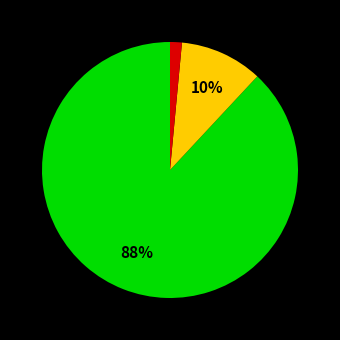

Does any single category account for the majority?

Yes